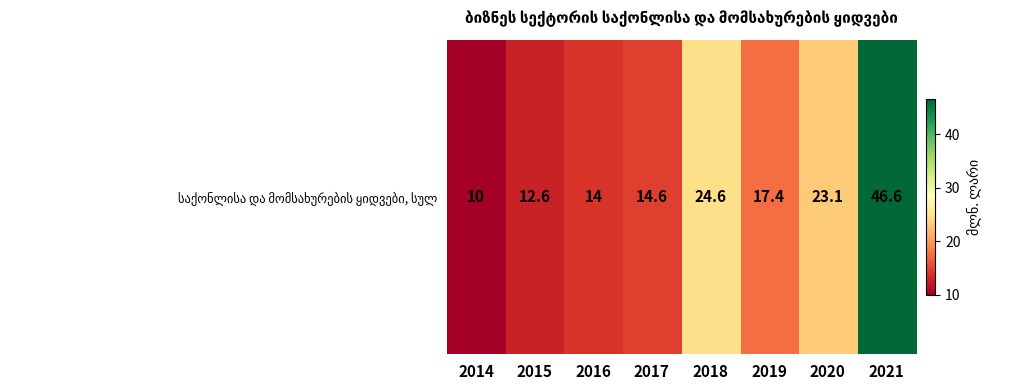

What is the change in value from 2015 to 2021?

+34.0